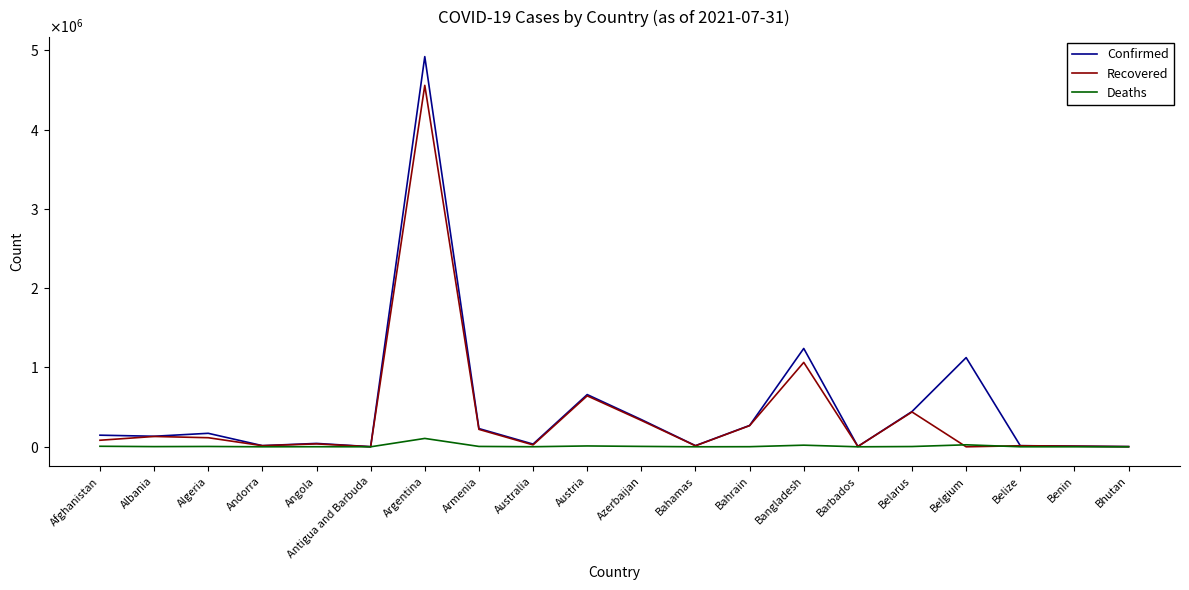

What is the difference between the maximum and second lowest values in the Recovered series?

4555802